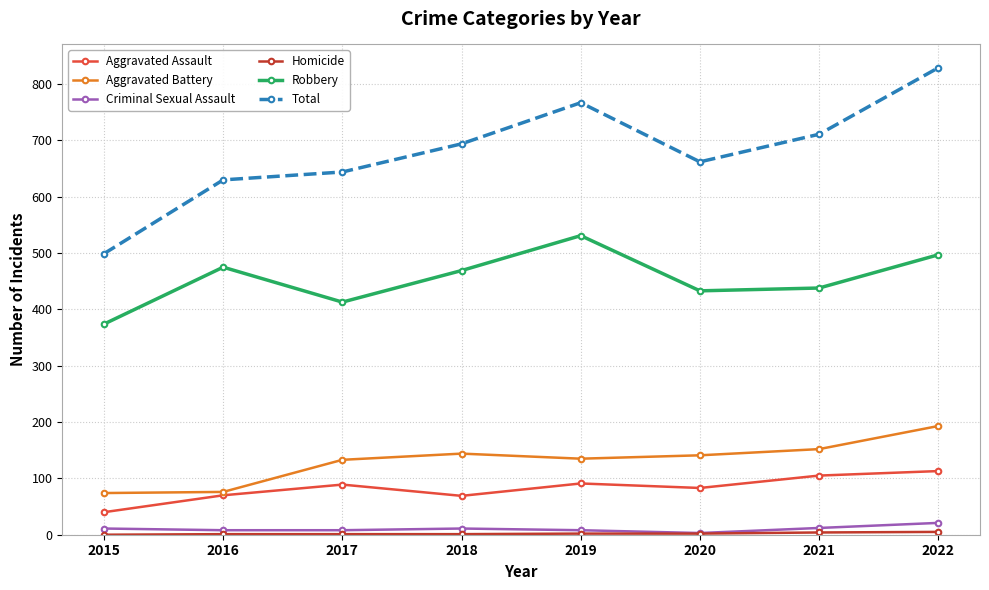

What is the greatest value displayed?

829